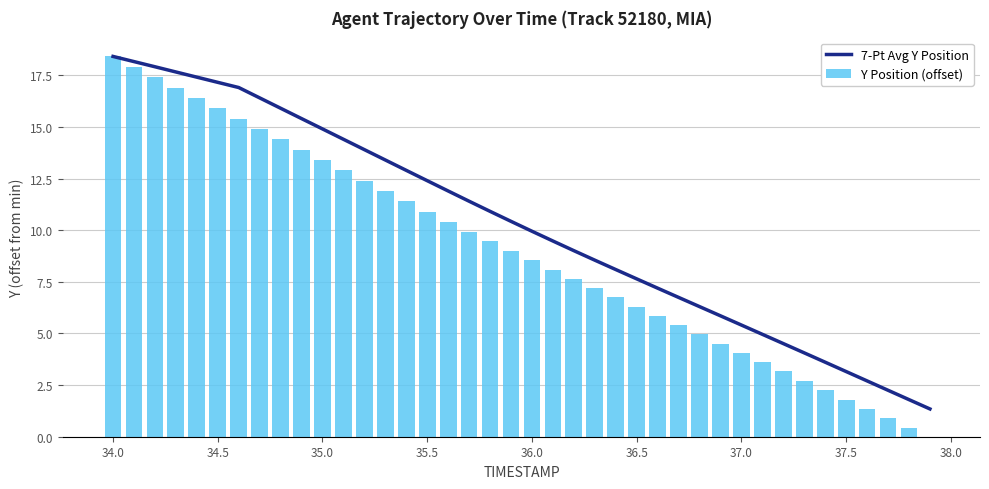

What is the difference between the maximum and second lowest values in the 7-Pt Avg Y Position series?

16.6